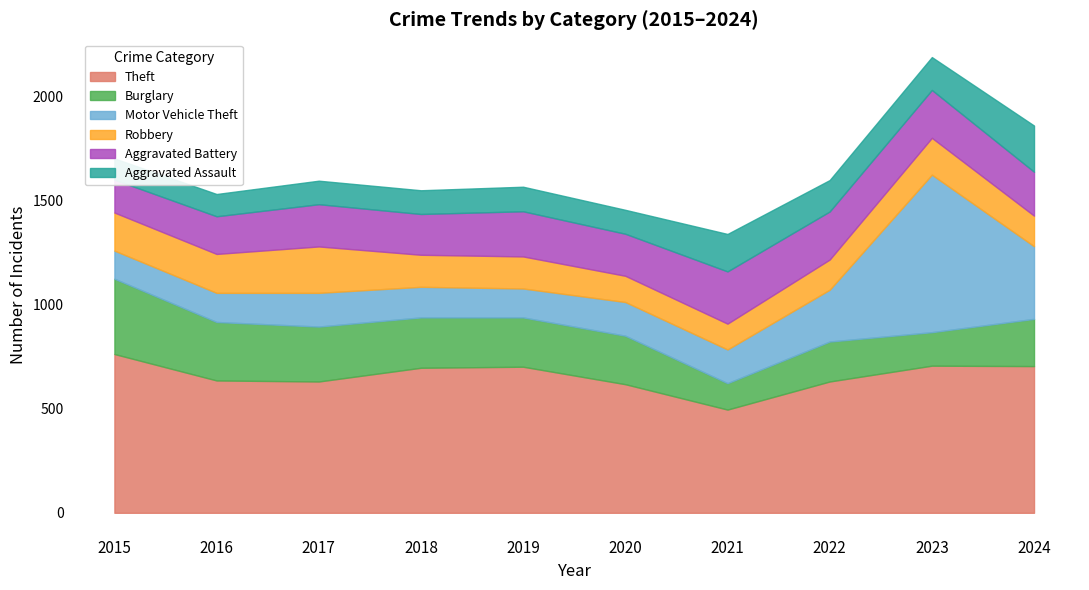

Where is Robbery nearest to the value 173?

2023